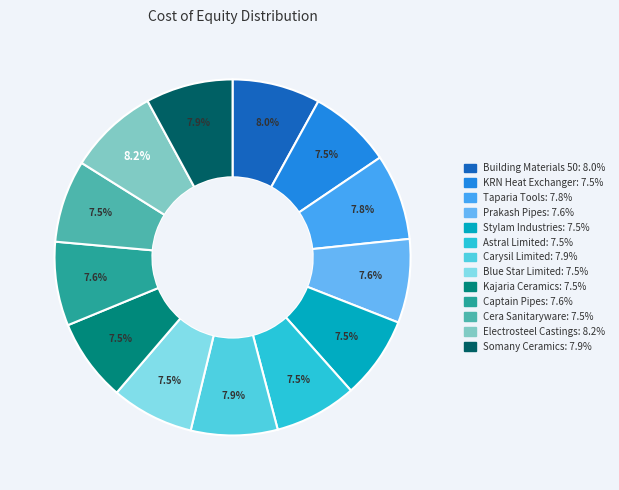

How many segments does this pie chart have?

13